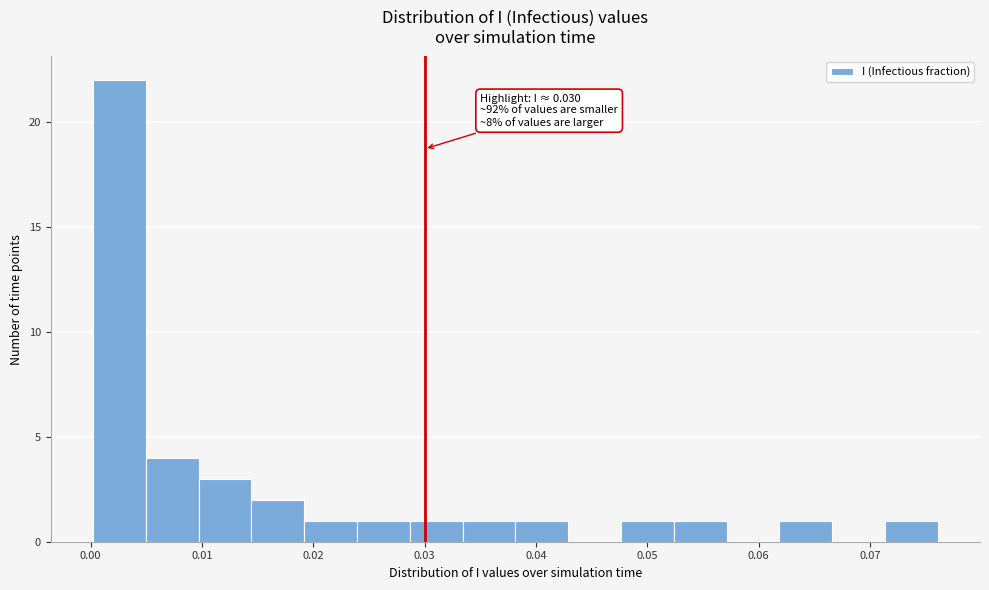

Over which range of the x-axis is the bar tallest?

0.000 to 0.005